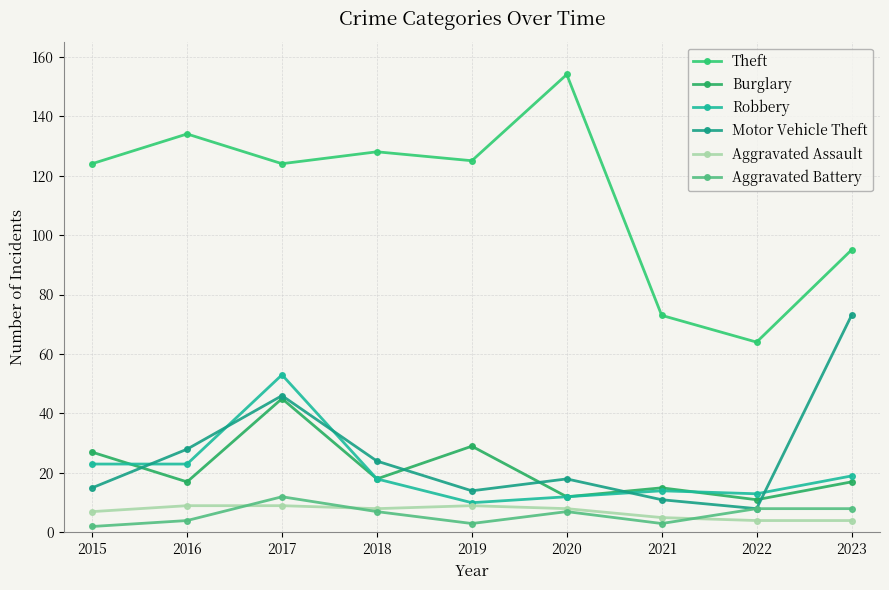

True or false: Theft and Aggravated Assault cross at least once.

False